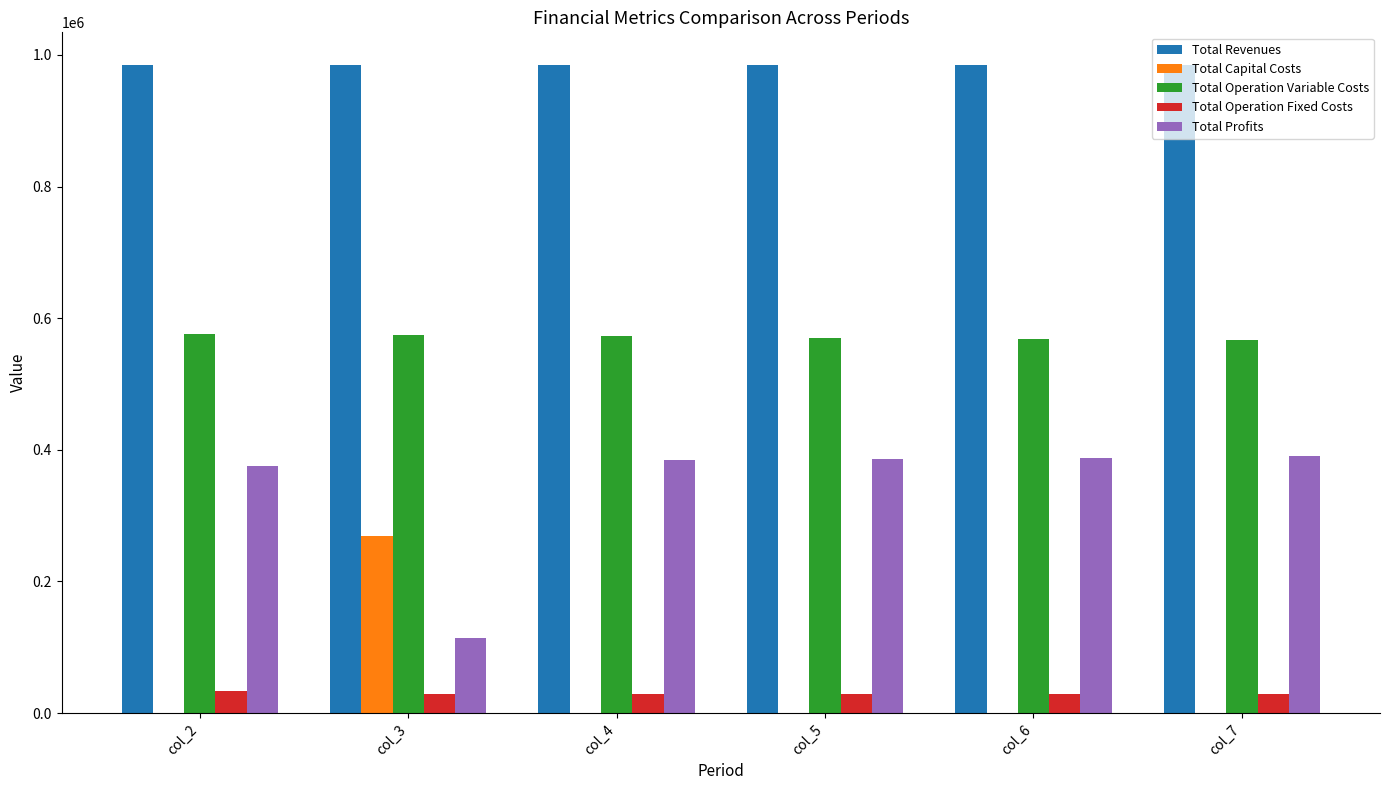

What is the sum of all Total Operation Variable Costs values?

3428473.4